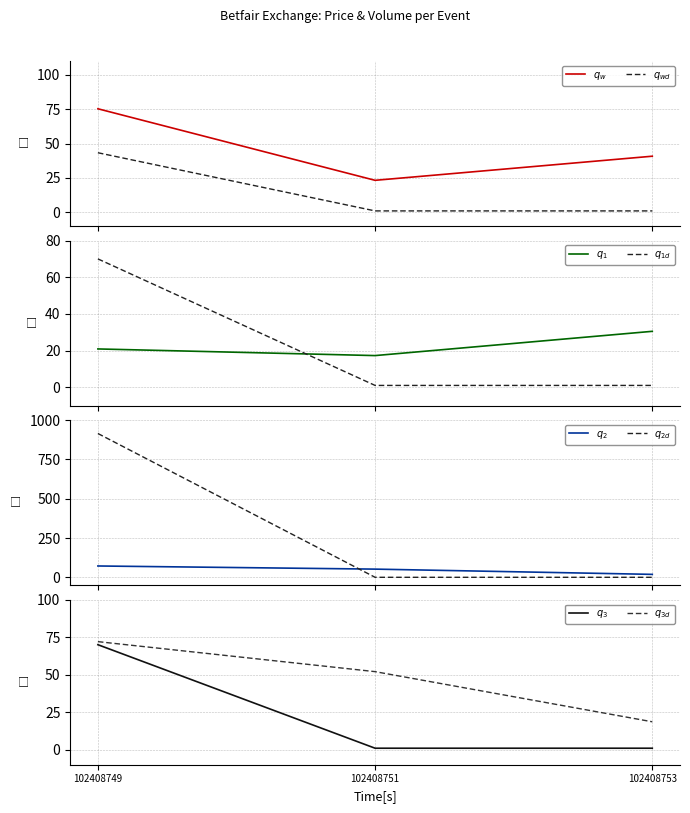

What is the value of the MORNINGWAP point at the 2nd from the left?

17.3